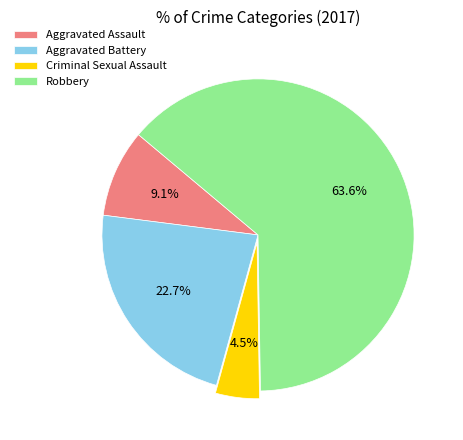

What is the ratio of the value at Criminal Sexual Assault to the value at Robbery?

0.1